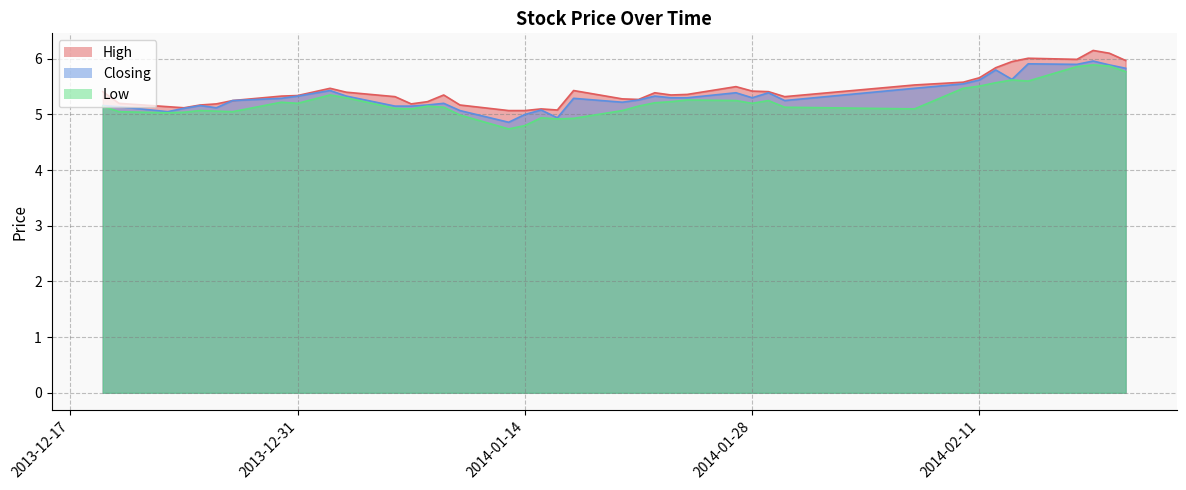

Between 2014-01-23 and 2014-01-28, which is larger?

2014-01-28